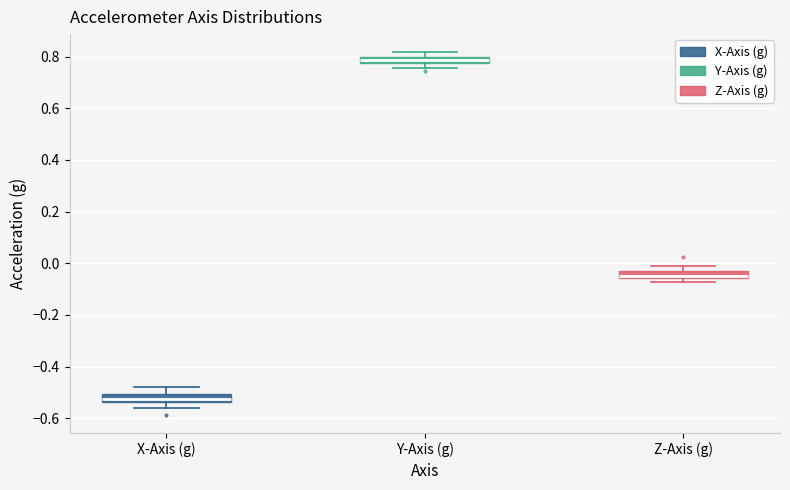

Where is the upper edge of the box for Y-Axis (g) on the y-axis? The values are not printed on the chart, so give them approximately, as read against the axis.

0.80